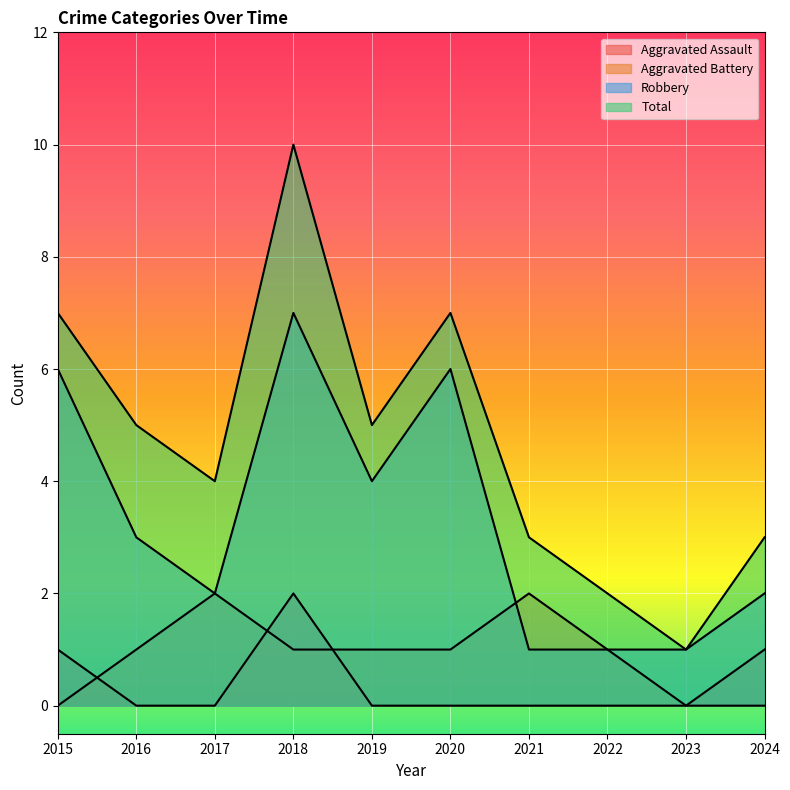

How many values in the Aggravated Battery series are below 1?

3